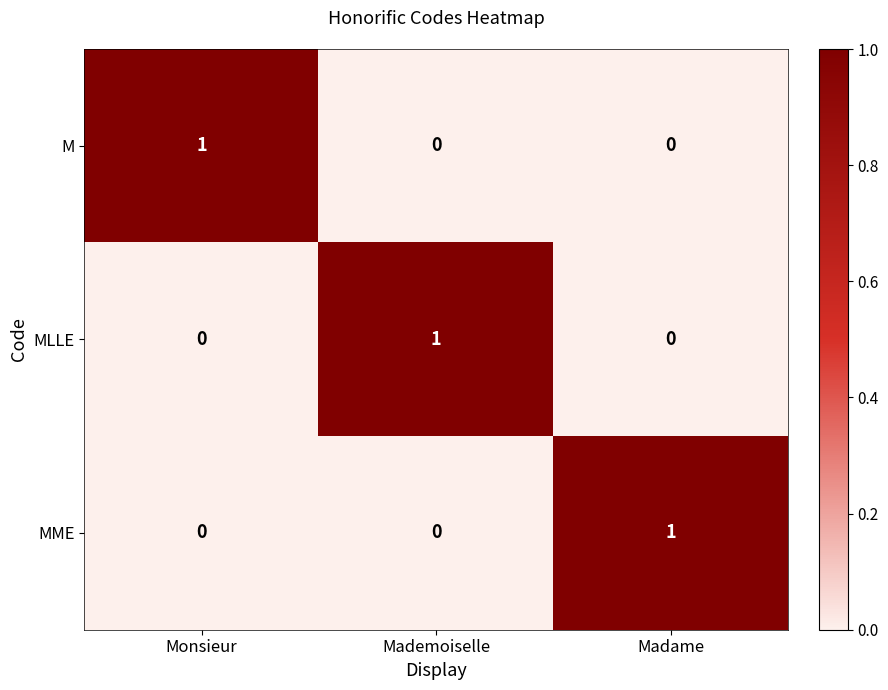

The M series shows 0 at Madame. True or false?

True